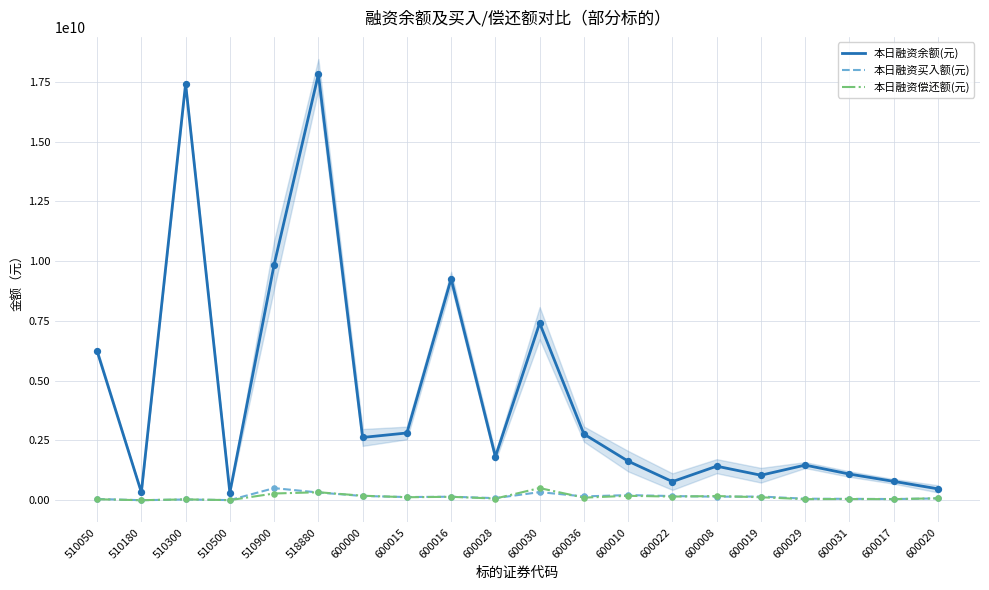

What is the total value across all series at 600022?

1102141525